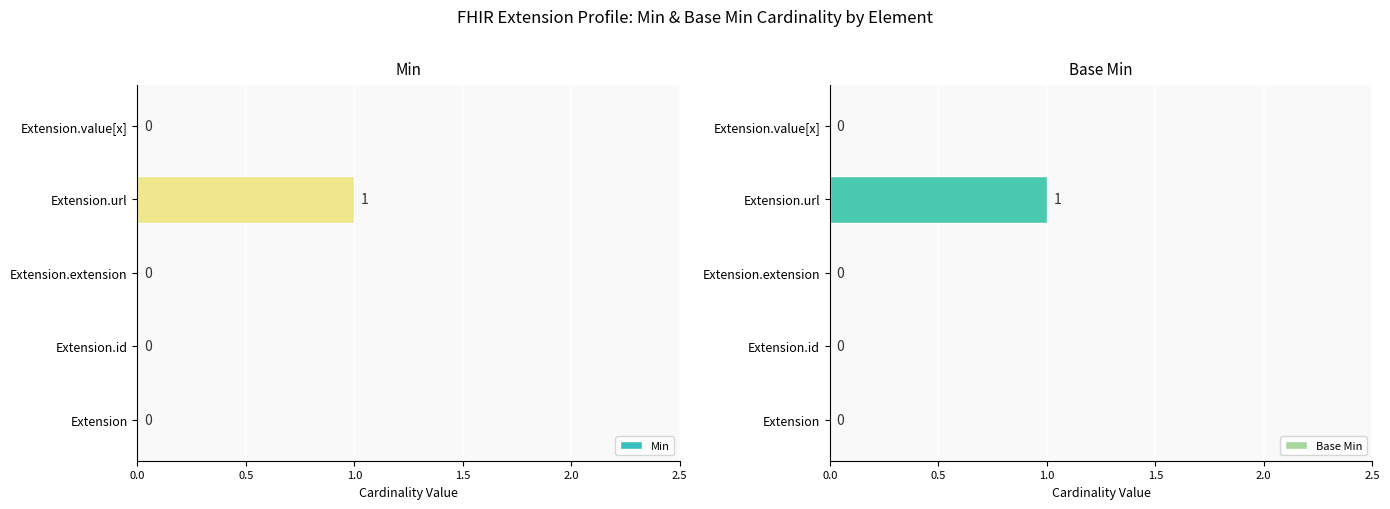

Is it true that Min equals 0 at Extension.extension?

True